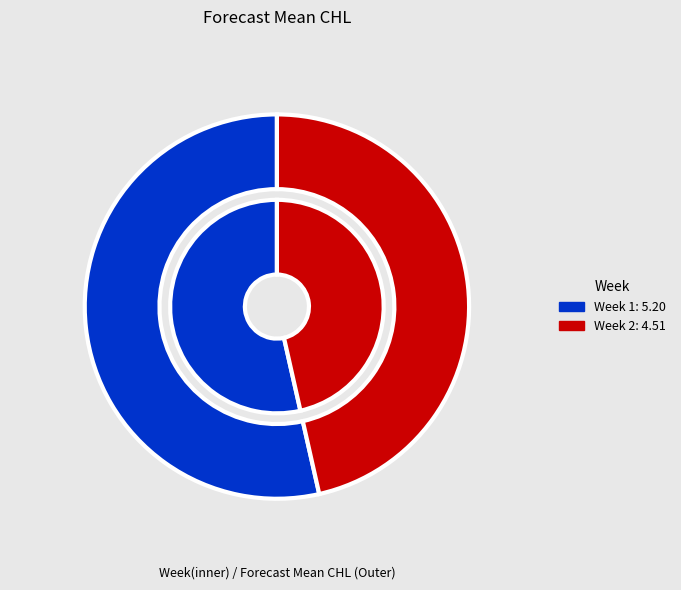

Count the number of slices in the pie.

2